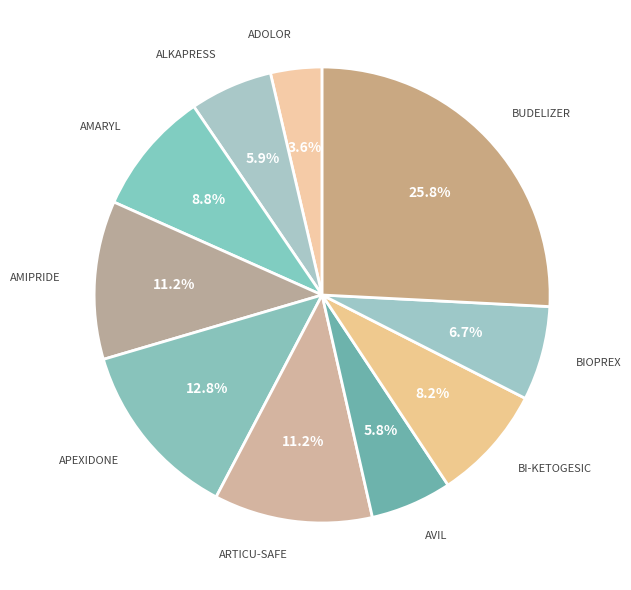

How many segments does this pie chart have?

10